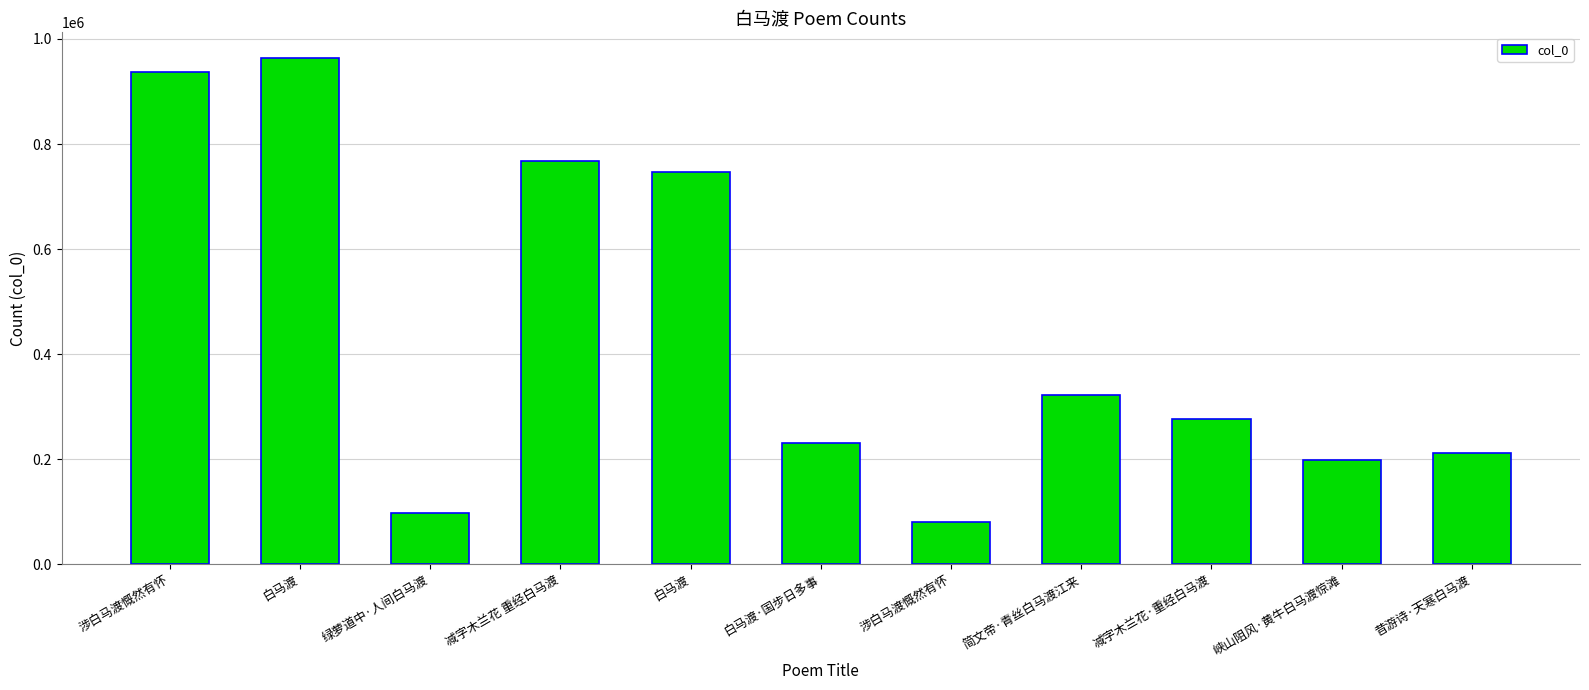

What is the sum of the values at 绿萝道中·人间白马渡 and 涉白马渡慨然有怀?

176575